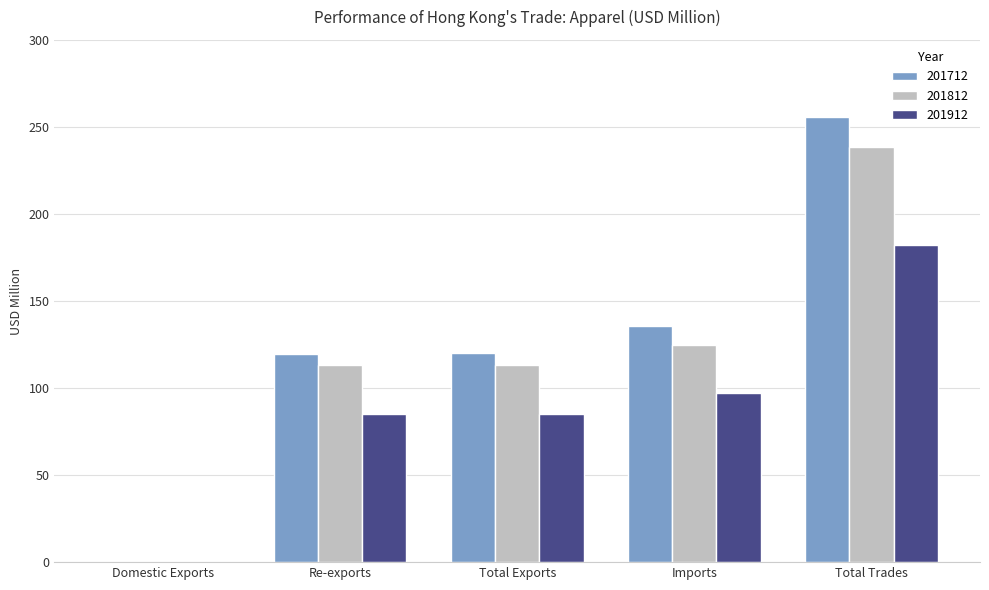

What is the sum of all 201712 values?

631.3